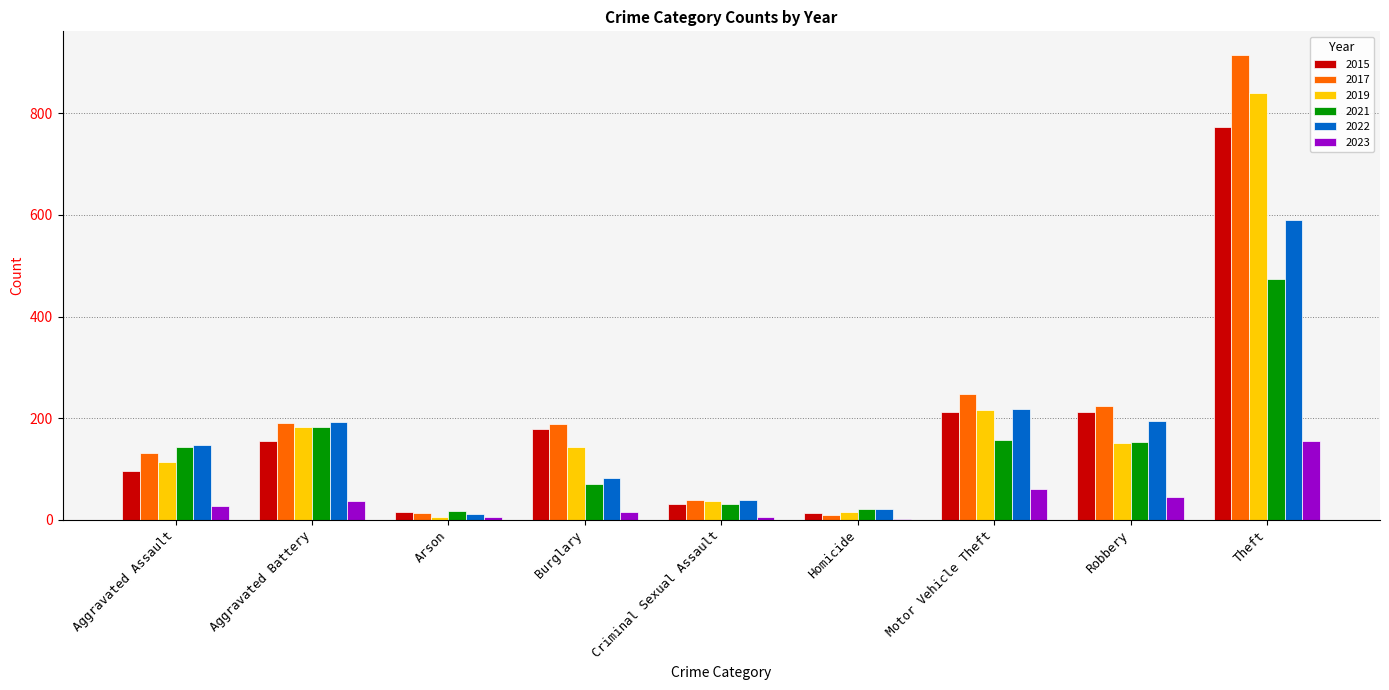

How many categories are shown in the chart?

9